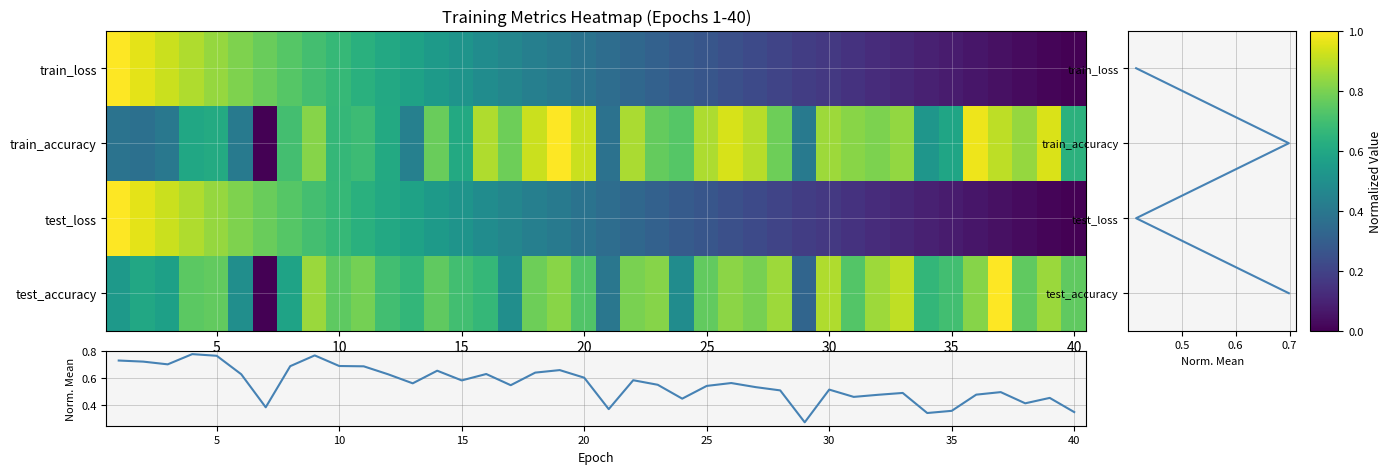

What is the spread (max minus min) of values at epoch_33?

0.8